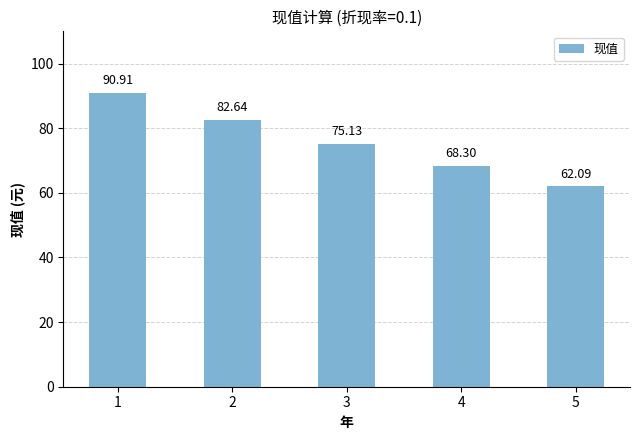

At which category does the chart reach its peak across all series?

1